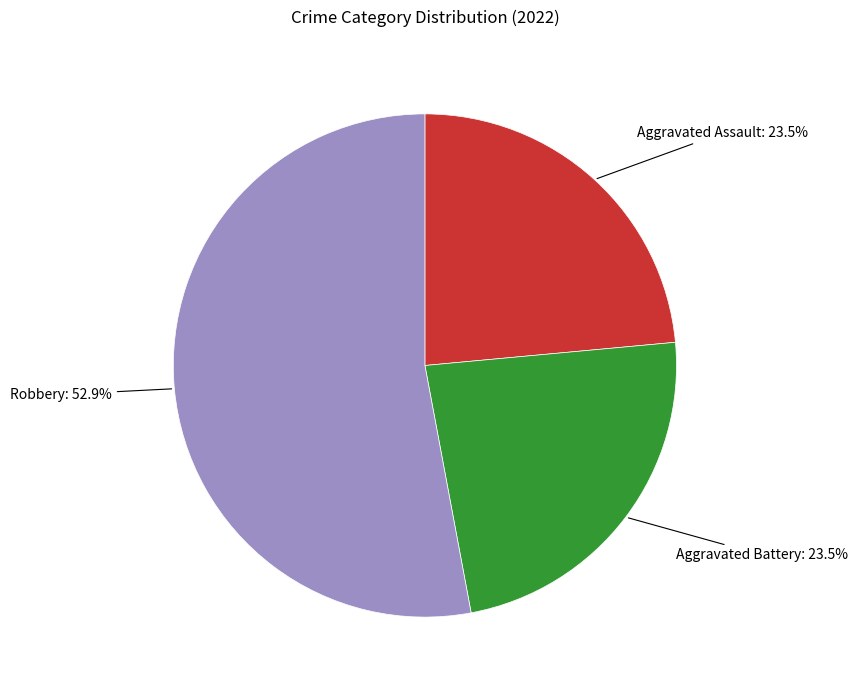

To the nearest percent, what is the difference between the Robbery and Aggravated Assault slice percentages?

29%